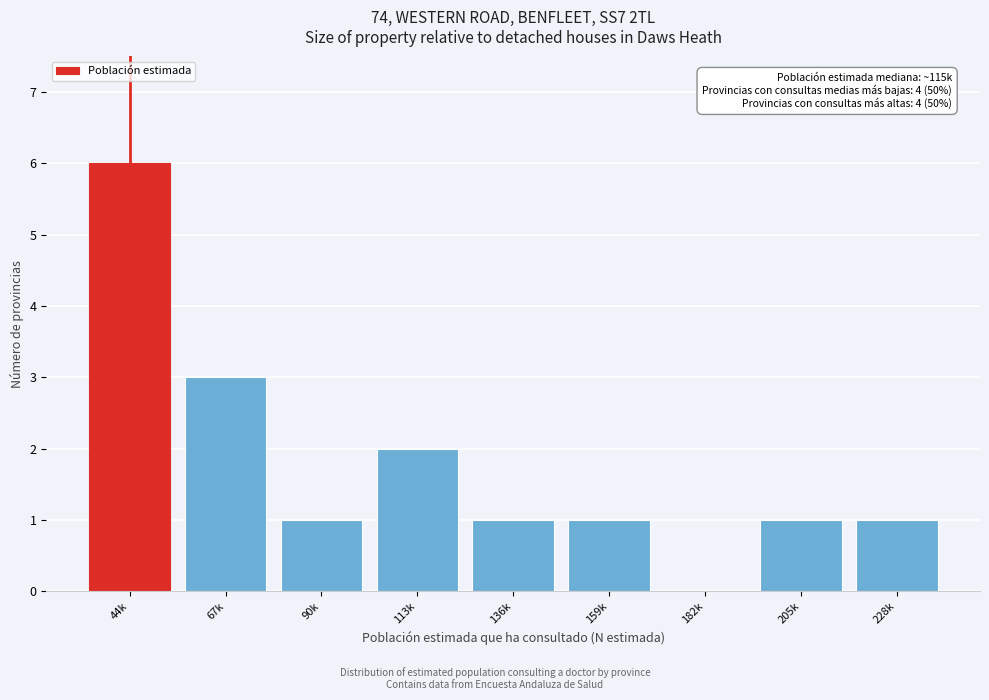

Reading right to left, transcribe all the data shown in this chart.

228k=1	205k=1	182k=0	159k=1	136k=1	113k=2	90k=1	67k=3	44k=6